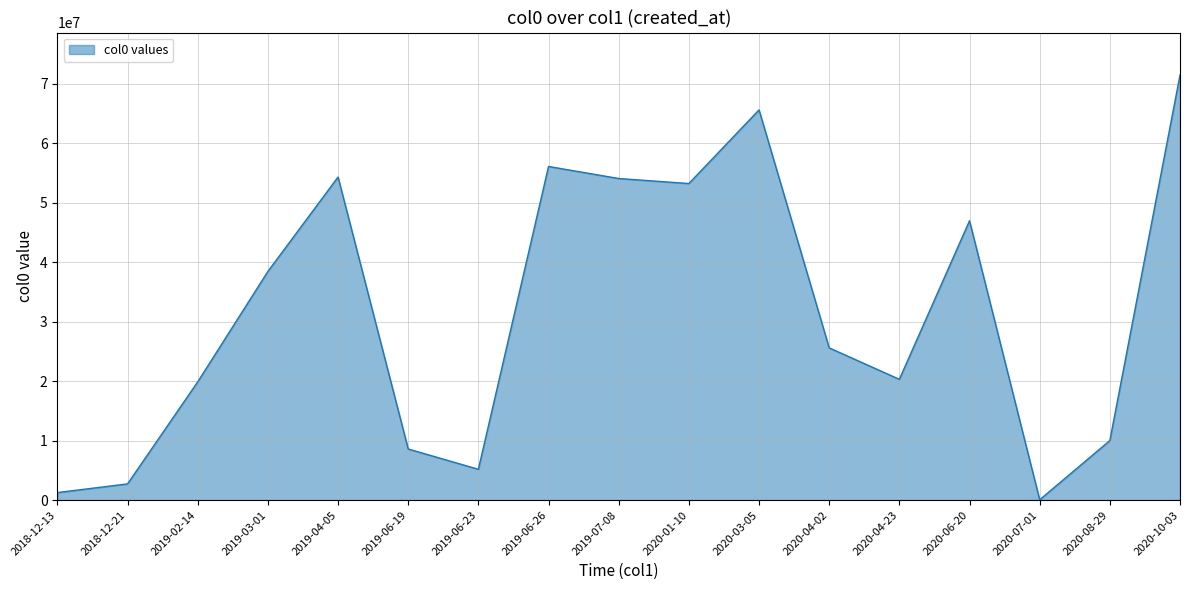

Approximately how many times larger is the value at 2020-01-10 compared to 2018-12-21?

19.5